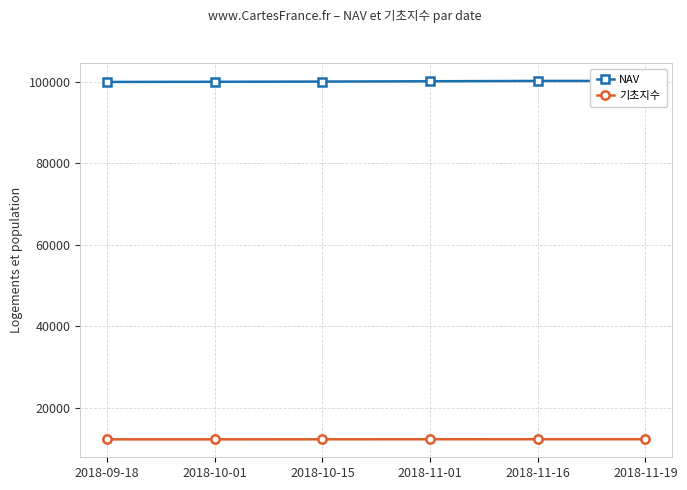

What value does the NAV series have at 2018-11-19?

100259.2